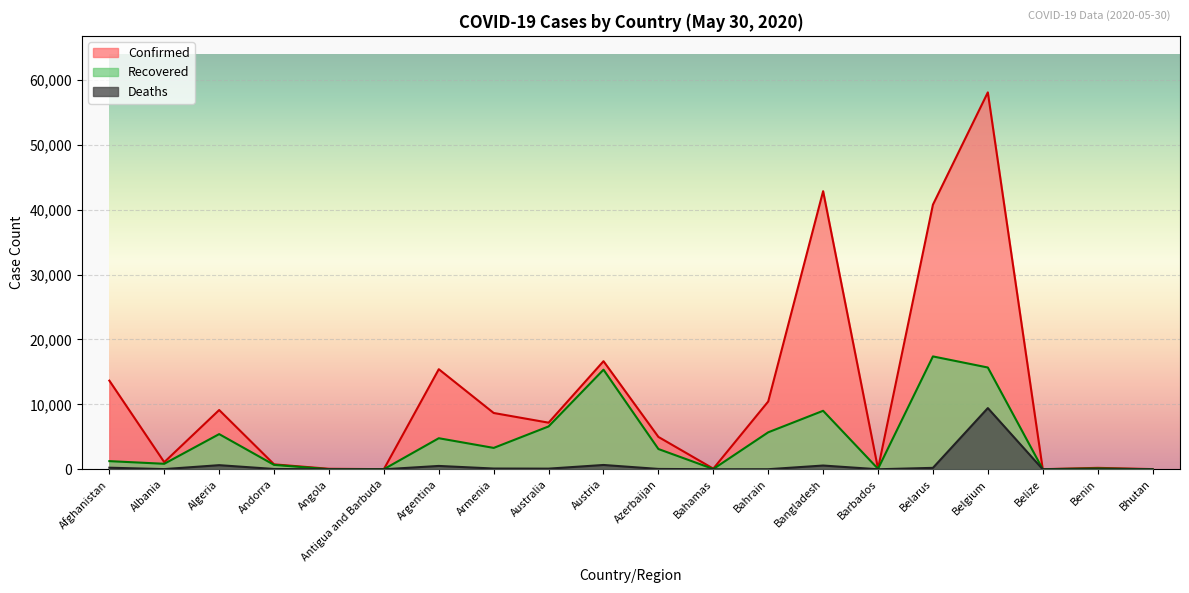

Which has a higher value, Andorra or Afghanistan?

Afghanistan